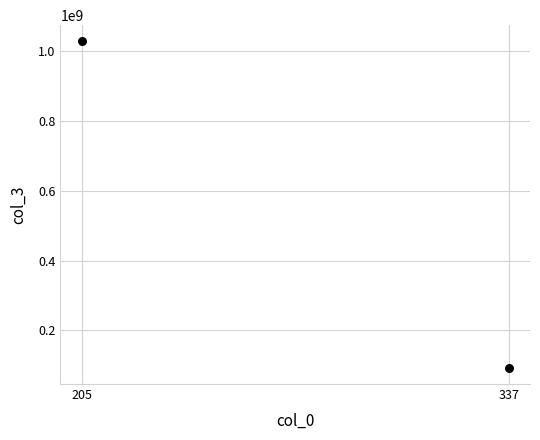

What is the range of X values (max minus min)?

132